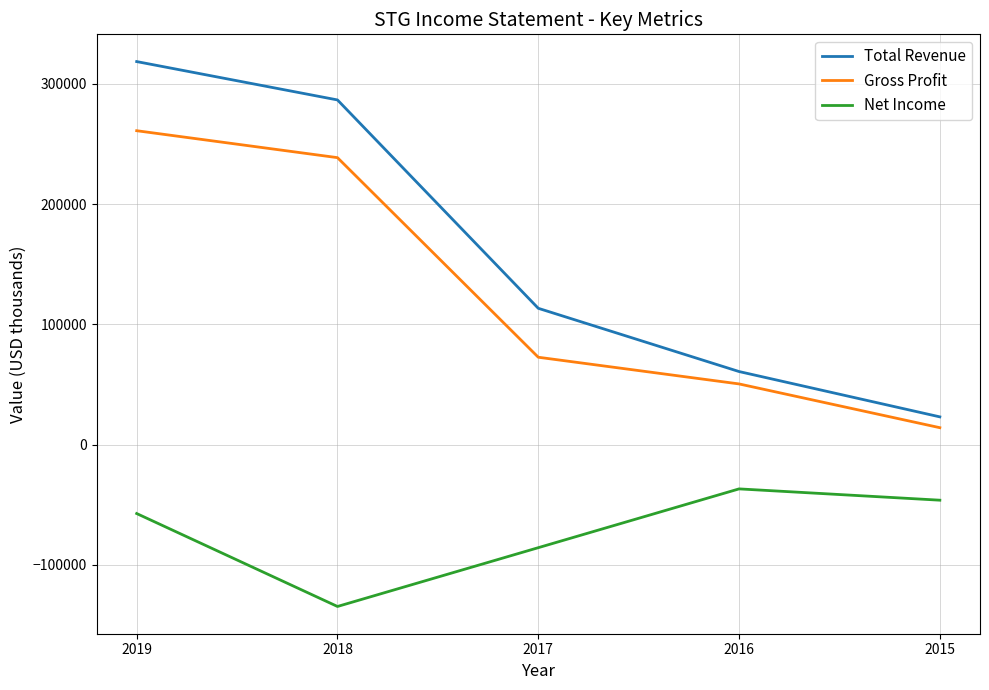

Is the value of Net Income at 2017 greater than the value of Gross Profit at 2018?

No